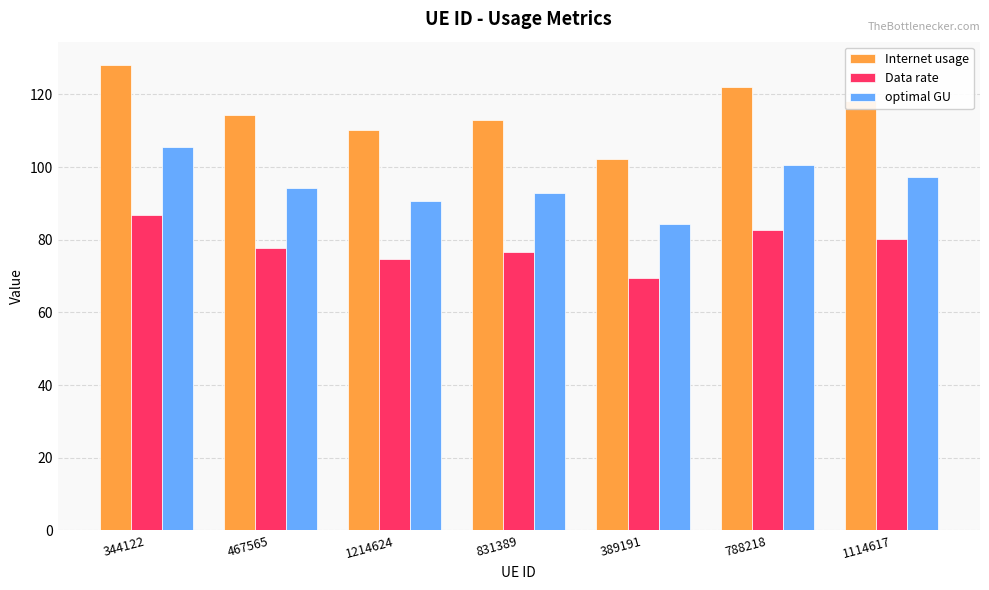

Reading left to right, extract all data points from this chart.

Internet usage: 128.1	114.4	110.1	112.8	102.4	121.9	118.1
Data rate: 86.9	77.6	74.7	76.6	69.5	82.7	80.1
optimal GU: 105.5	94.2	90.7	92.9	84.3	100.5	97.3